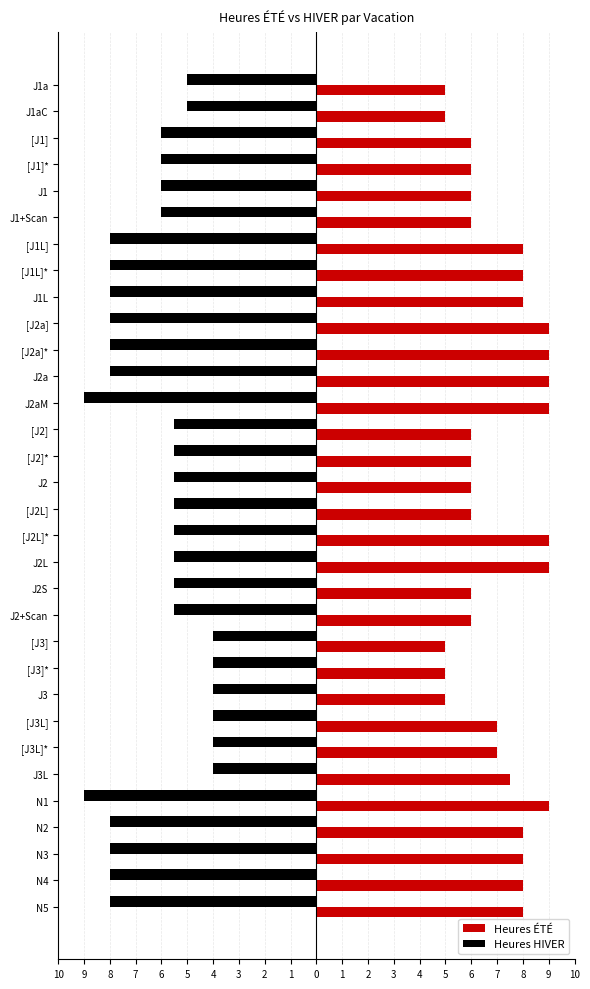

What are all the series names shown in the legend?

Heures ÉTÉ, Heures HIVER